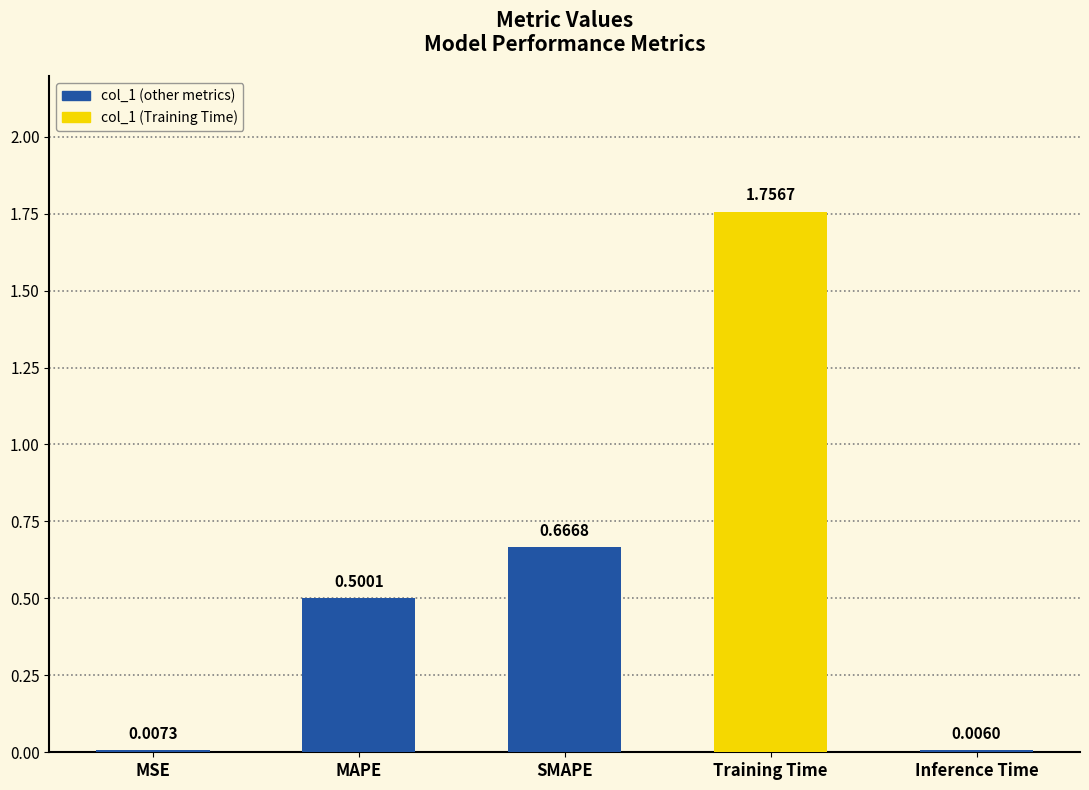

At which category does the chart reach its peak across all series?

Training Time